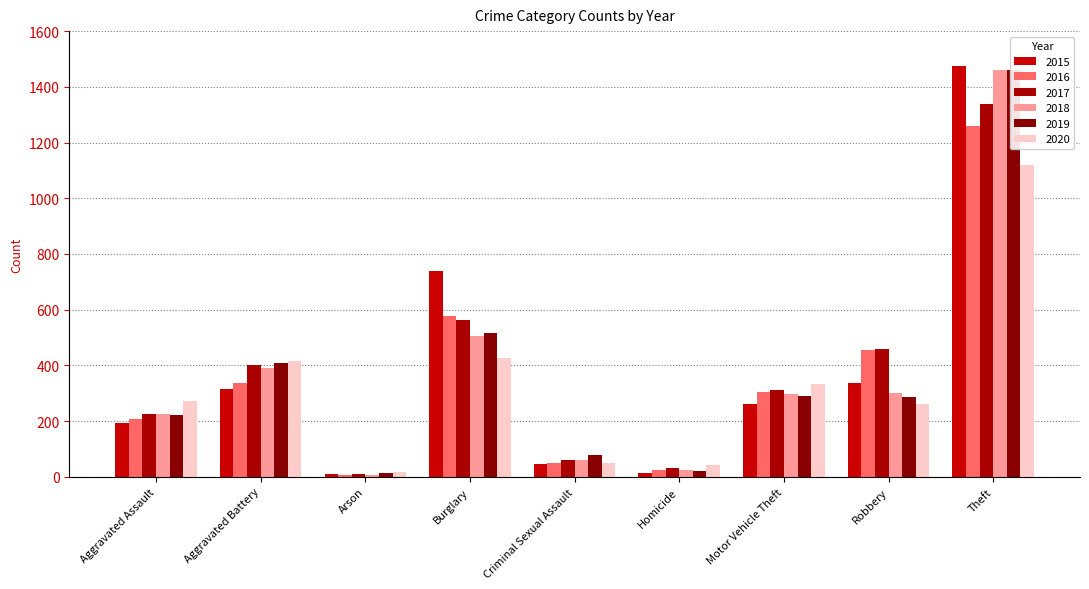

Which series changed the most between Aggravated Battery and Robbery?

2020